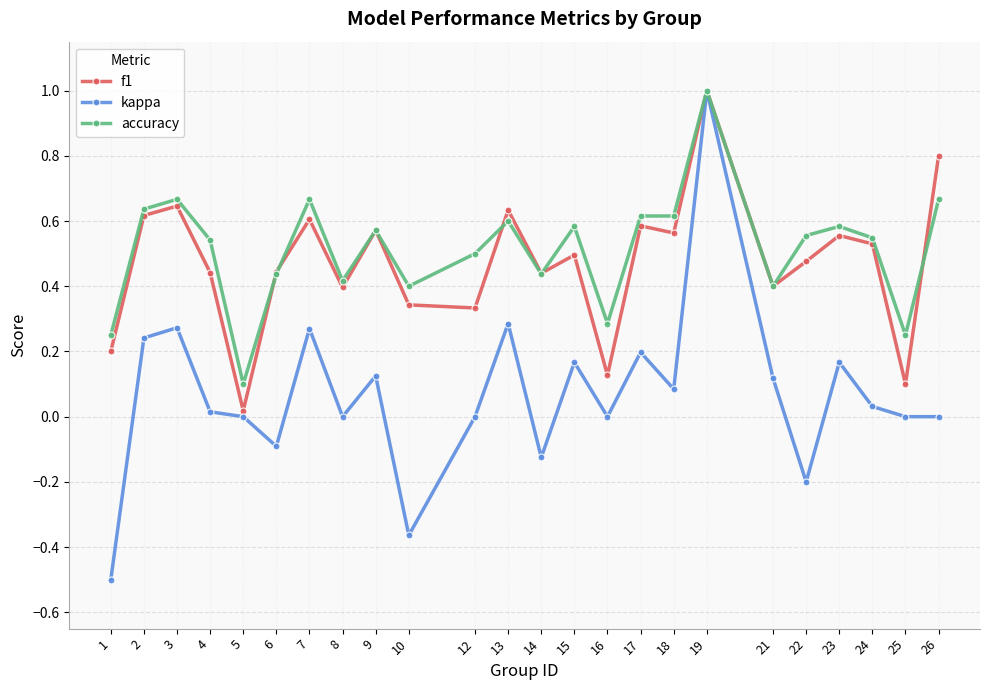

Does the chart display data point markers on the line(s)?

Yes